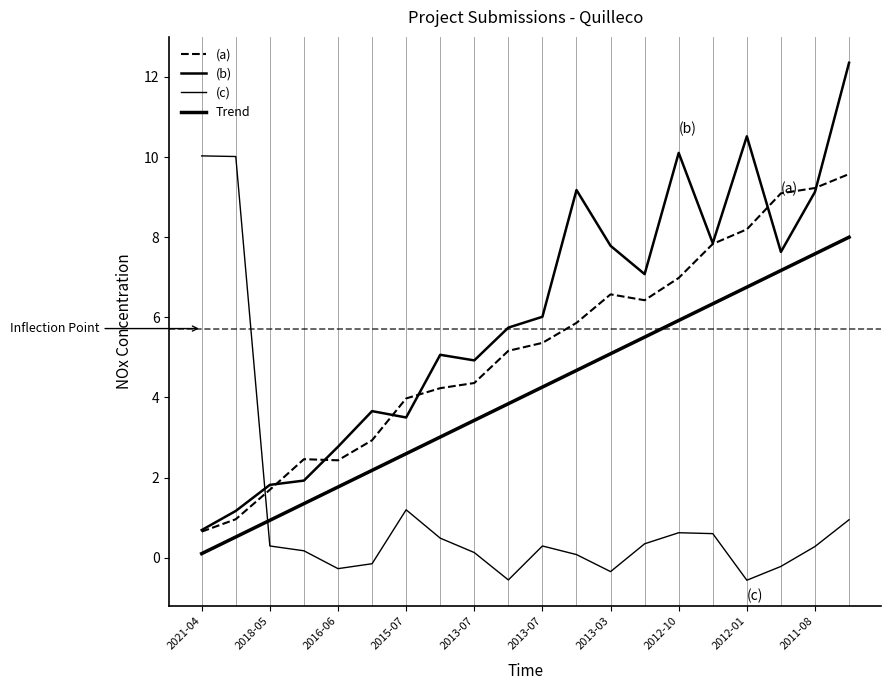

At how many categories does at least one series exceed 8?

8